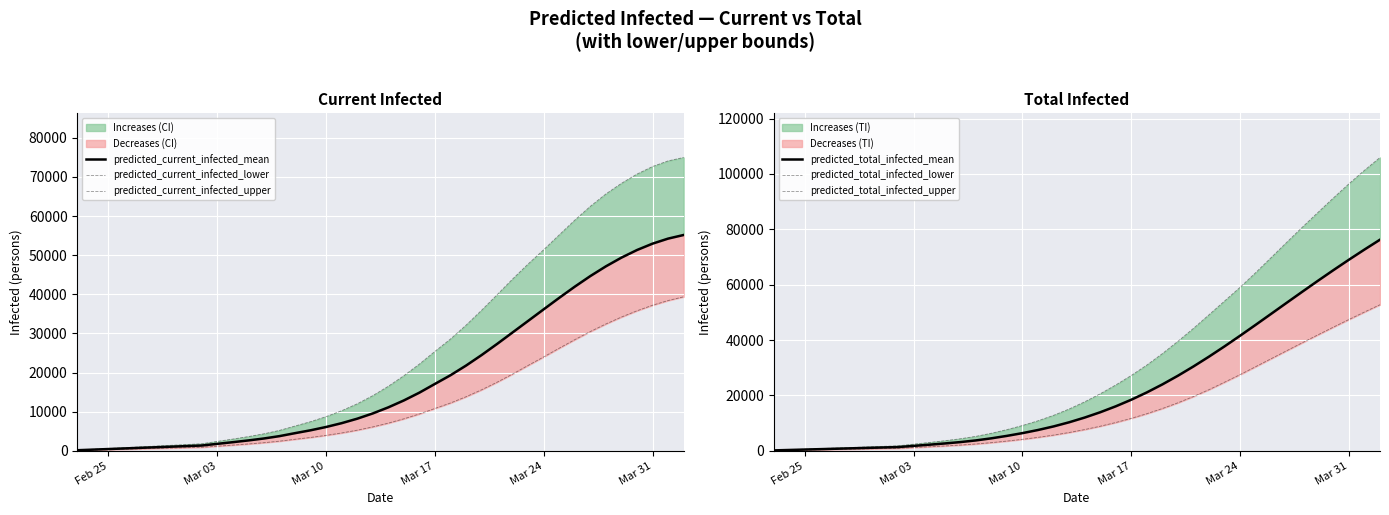

The value of predicted_current_infected_lower at Mar 31 is 37203. True or false?

True